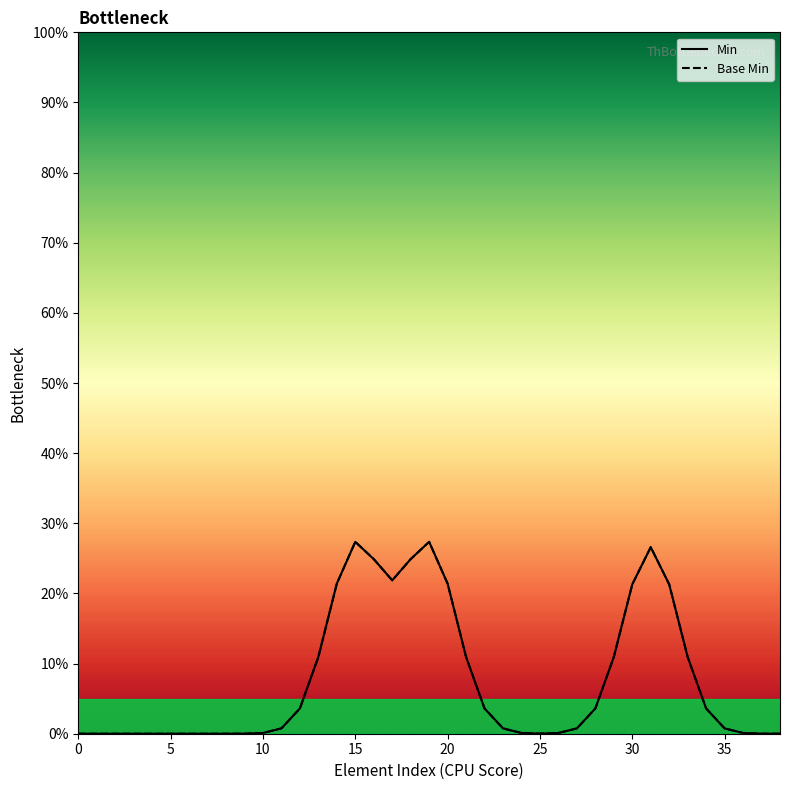

At how many categories does at least one series exceed 0?

29